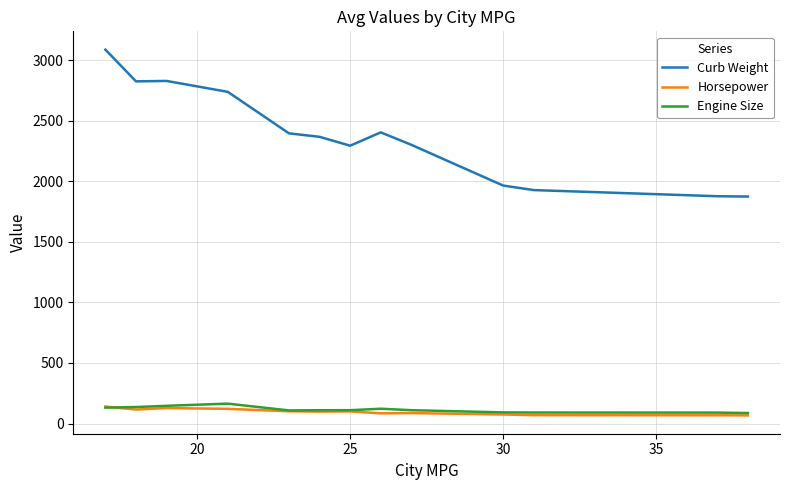

Which series has the largest total across all categories?

Curb Weight